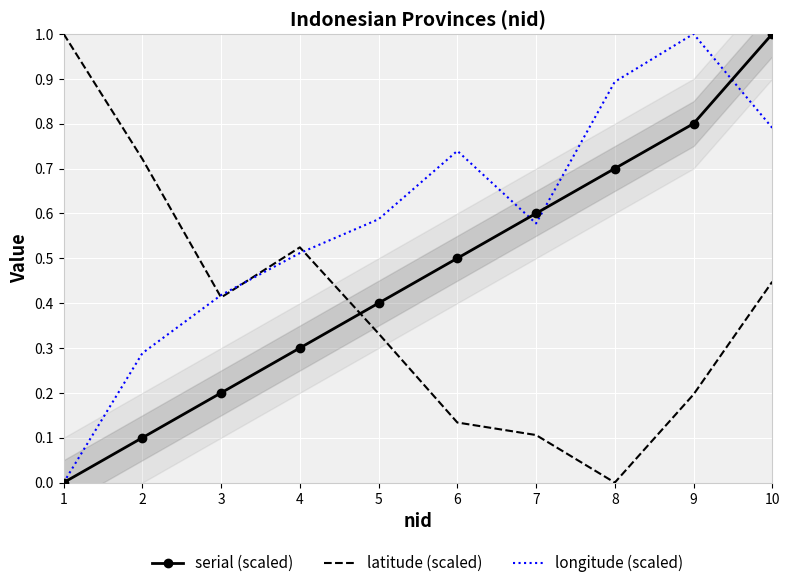

At how many categories does at least one series exceed 0?

10